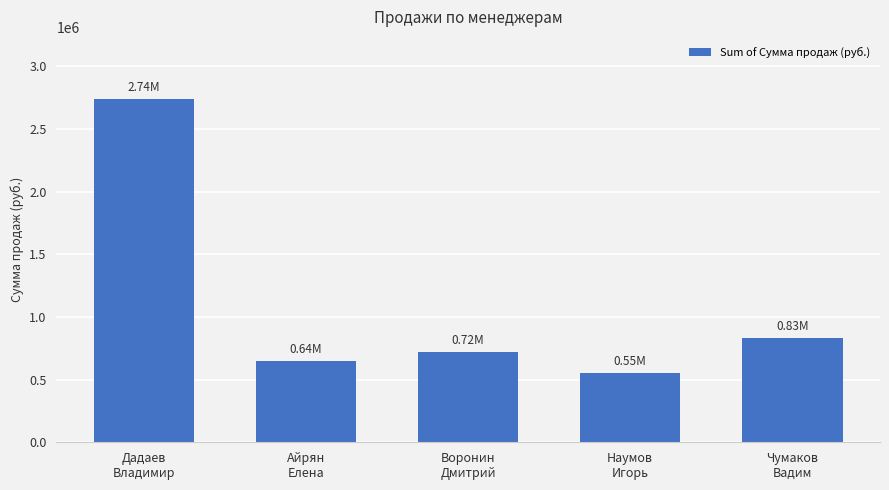

Is it true that the value at Воронин
Дмитрий is 342812.5?

False